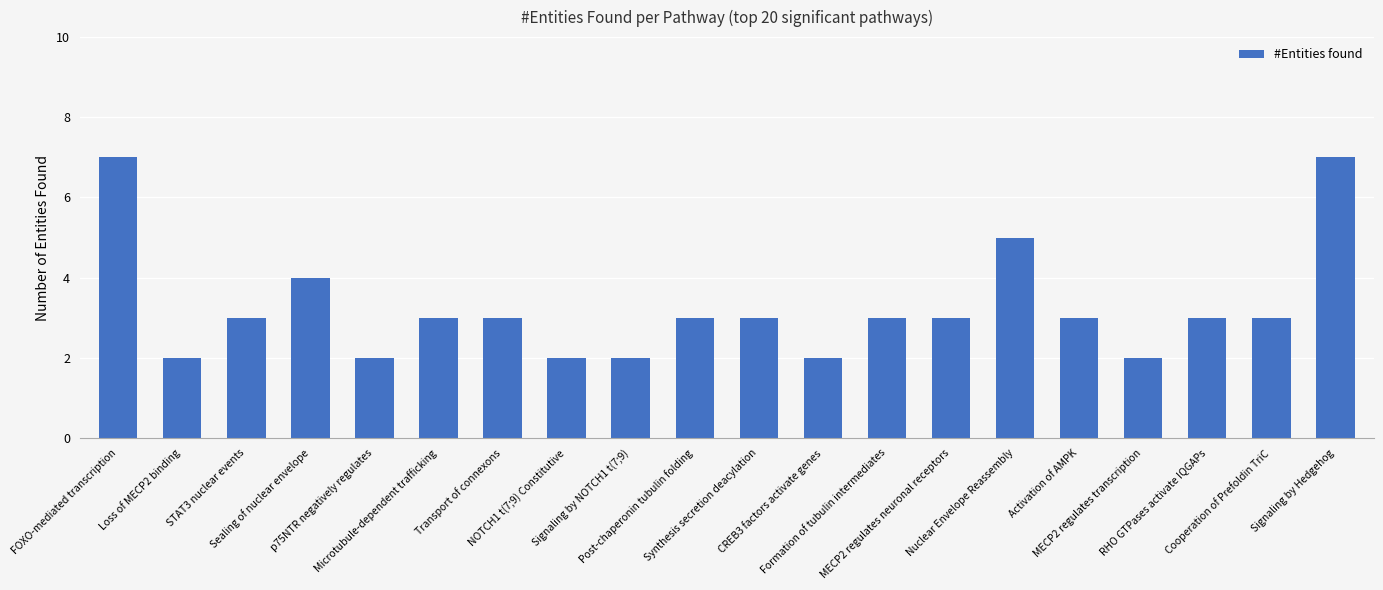

Where does the data first go above 3?

FOXO-mediated transcription